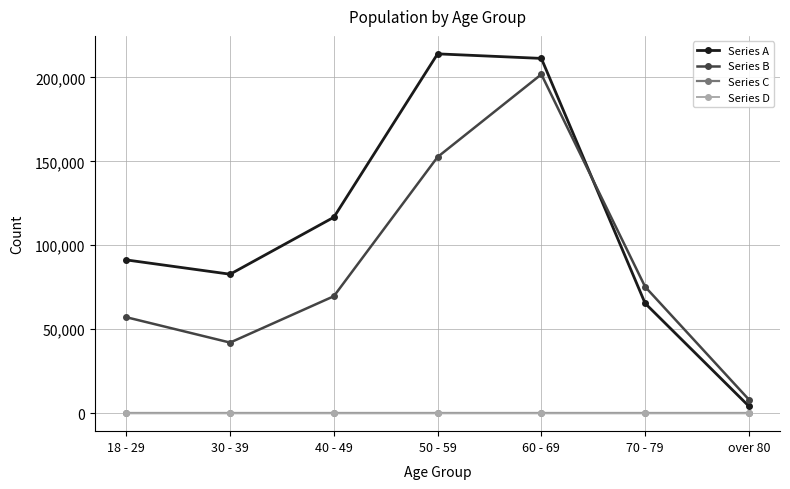

How many intersections are there between Series B and Series A?

1